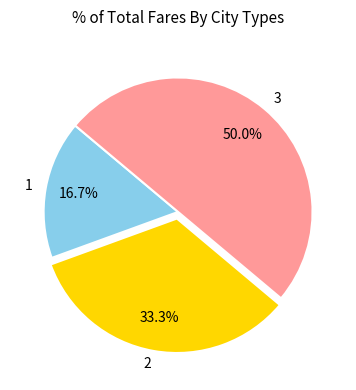

True or false: 2 accounts for 33% of the total.

True